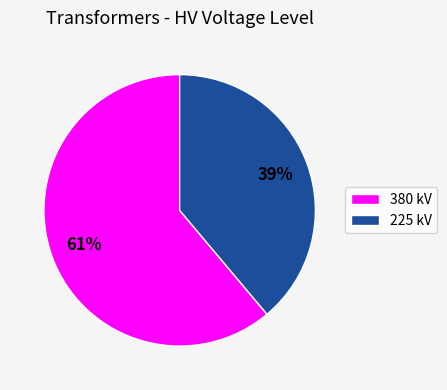

To the nearest percent, what percentage of the pie is 225 kV?

39%